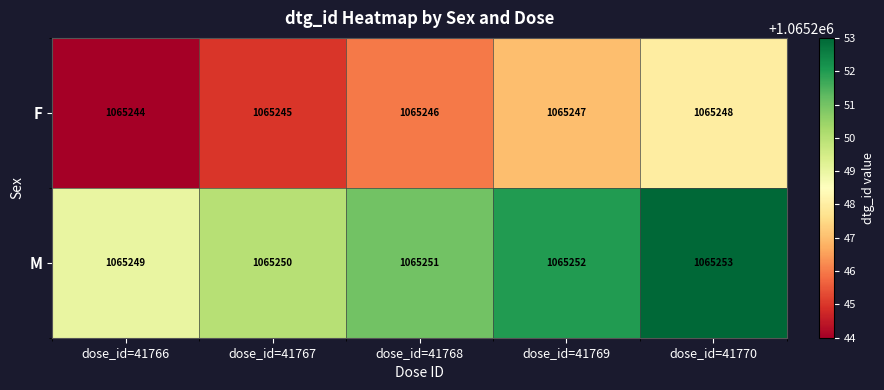

How many data points does each series have?

5